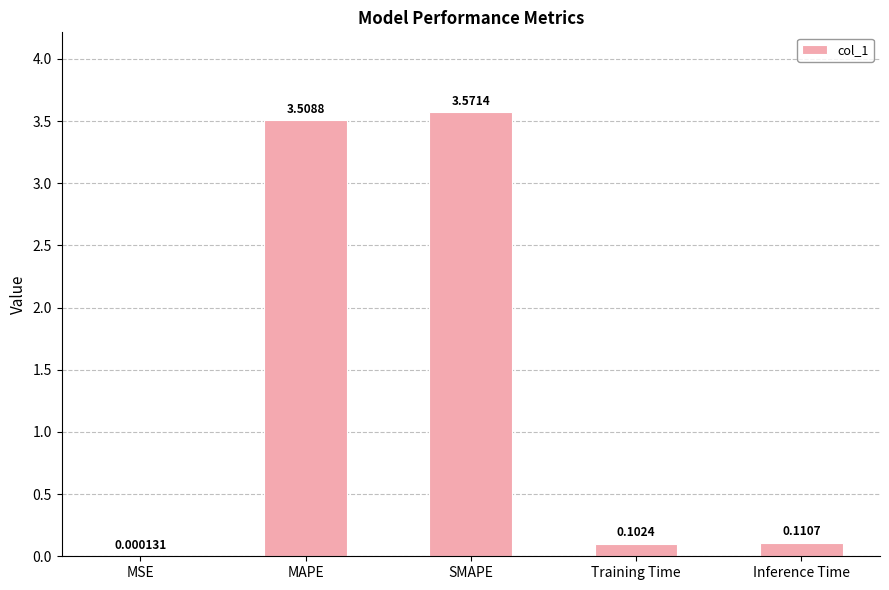

What is the change in value from MAPE to Training Time?

-3.4